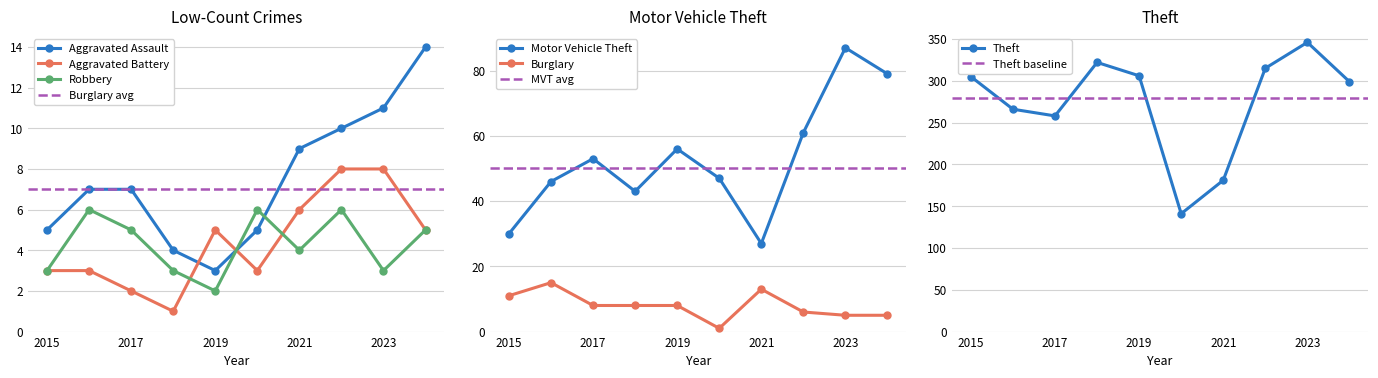

True or false: Robbery has a value of 3 at 2018.

True